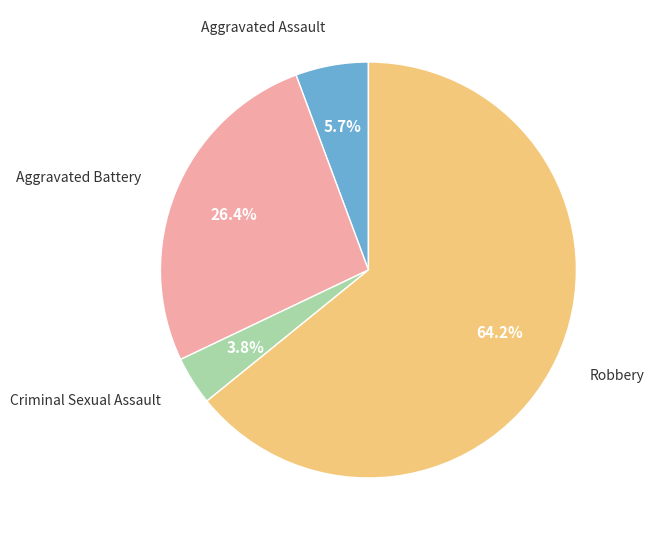

Is there a majority slice in this chart?

Yes